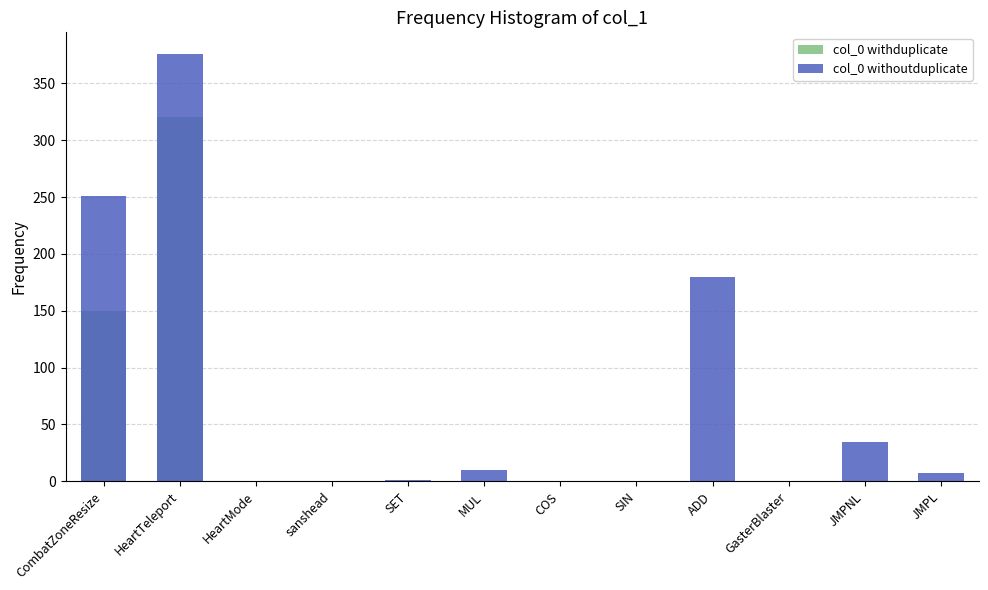

What is the sum of the col_0 withoutduplicate values at ADD and HeartMode?

180